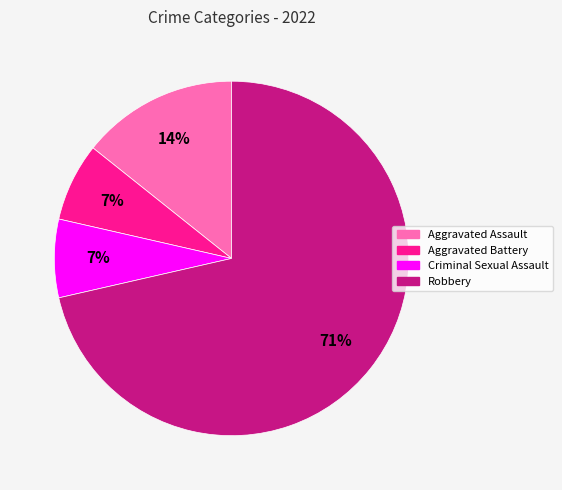

Between Aggravated Assault and Criminal Sexual Assault, which is larger?

Aggravated Assault